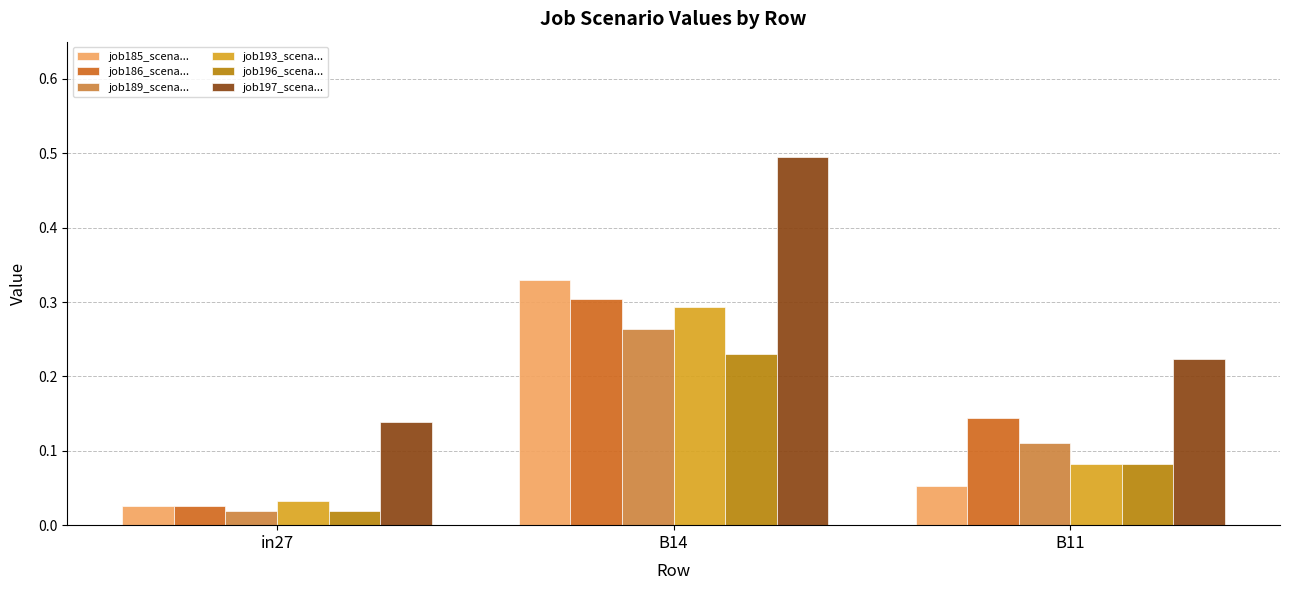

What are all the series names shown in the legend?

job185_scena..., job186_scena..., job189_scena..., job193_scena..., job196_scena..., job197_scena...